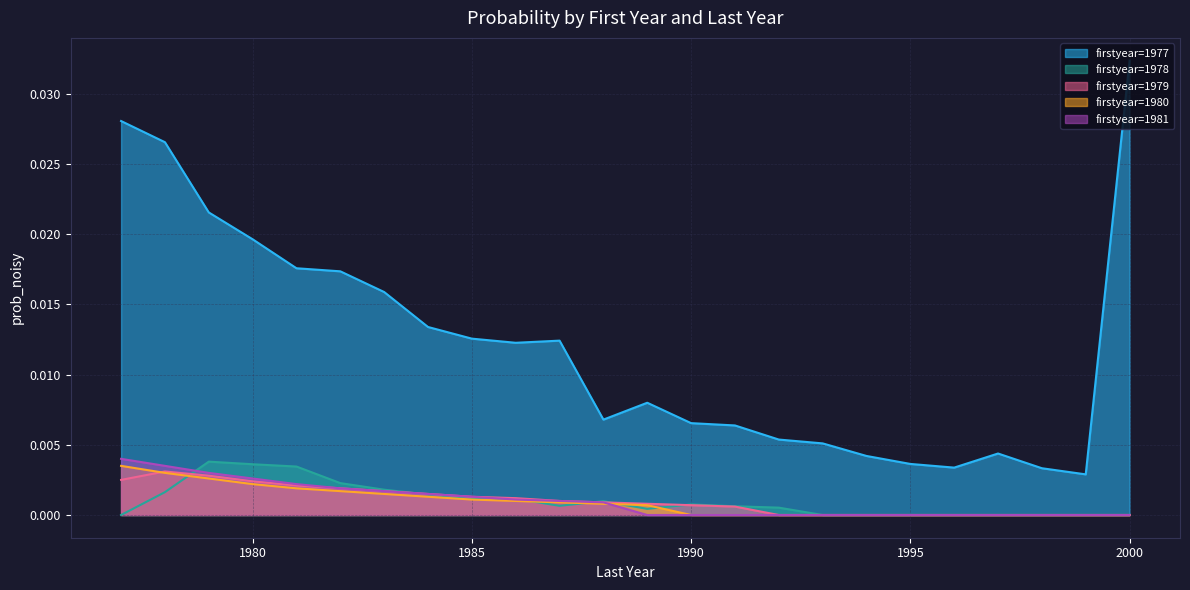

How many lines are shown in the chart?

5